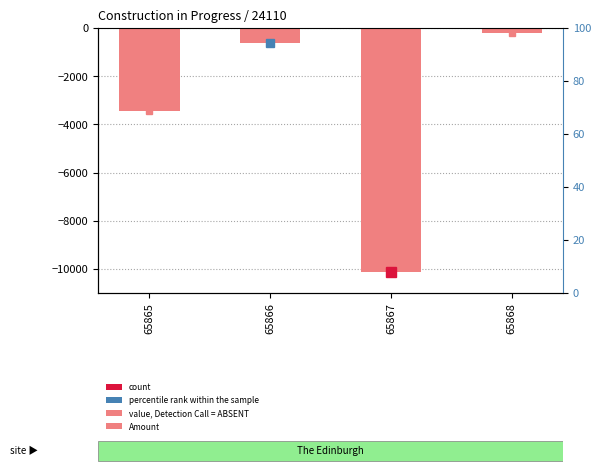

Reading right to left, list all the values displayed in this chart.

-214.7	-10116.6	-623.6	-3440.8